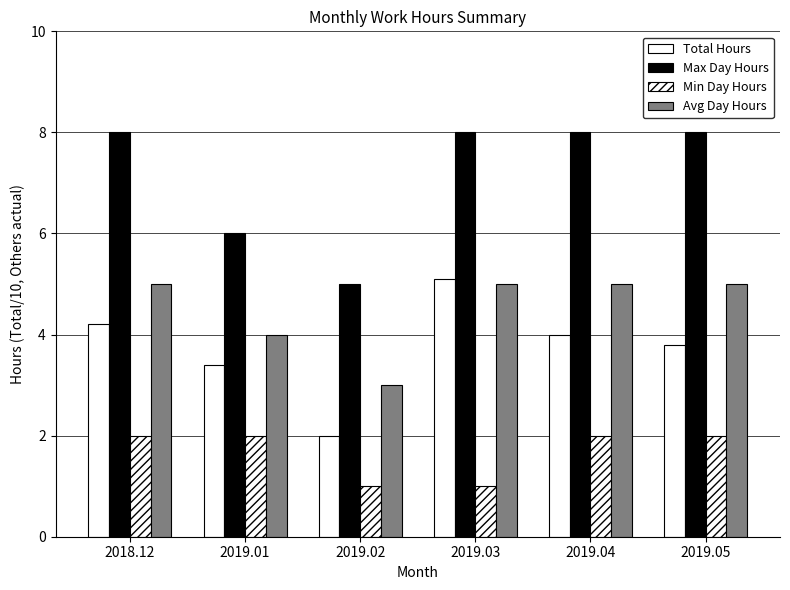

At which category does the chart reach its minimum across all series?

2019.02